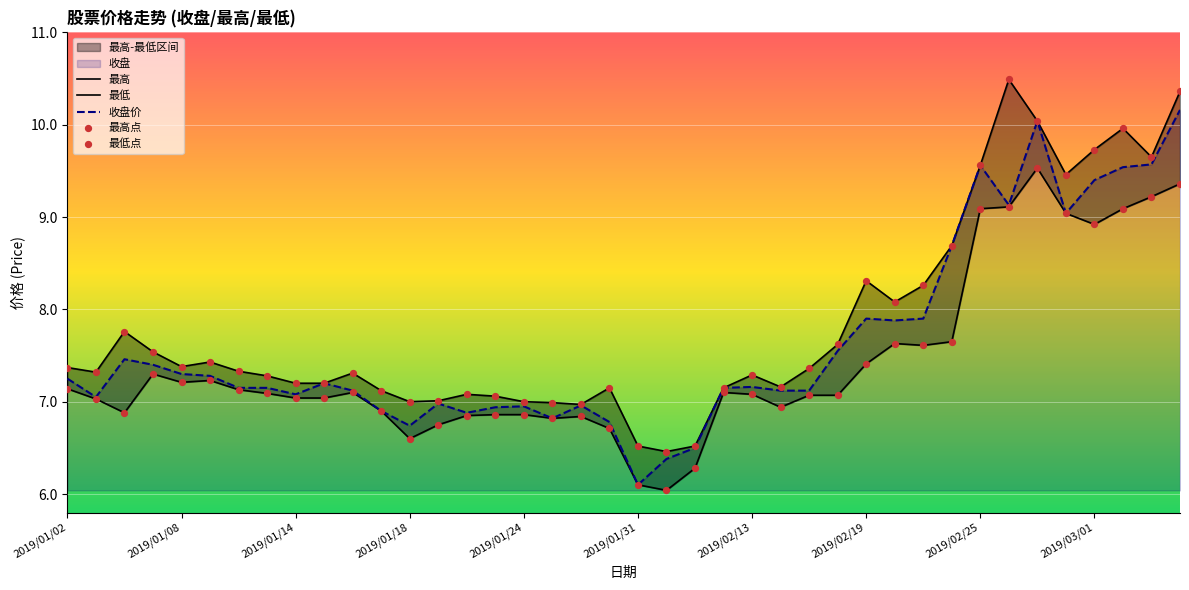

Which series has the largest total across all categories?

最高